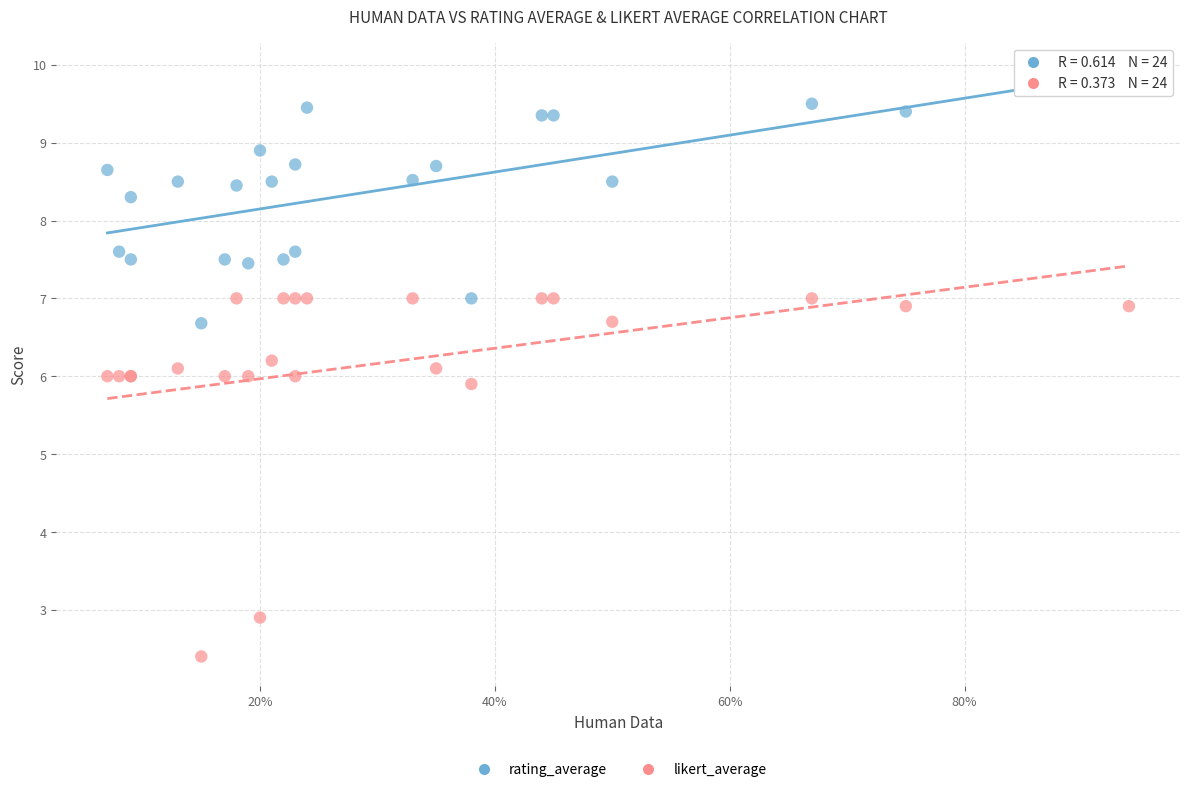

Which series reaches the maximum Y coordinate?

rating_average